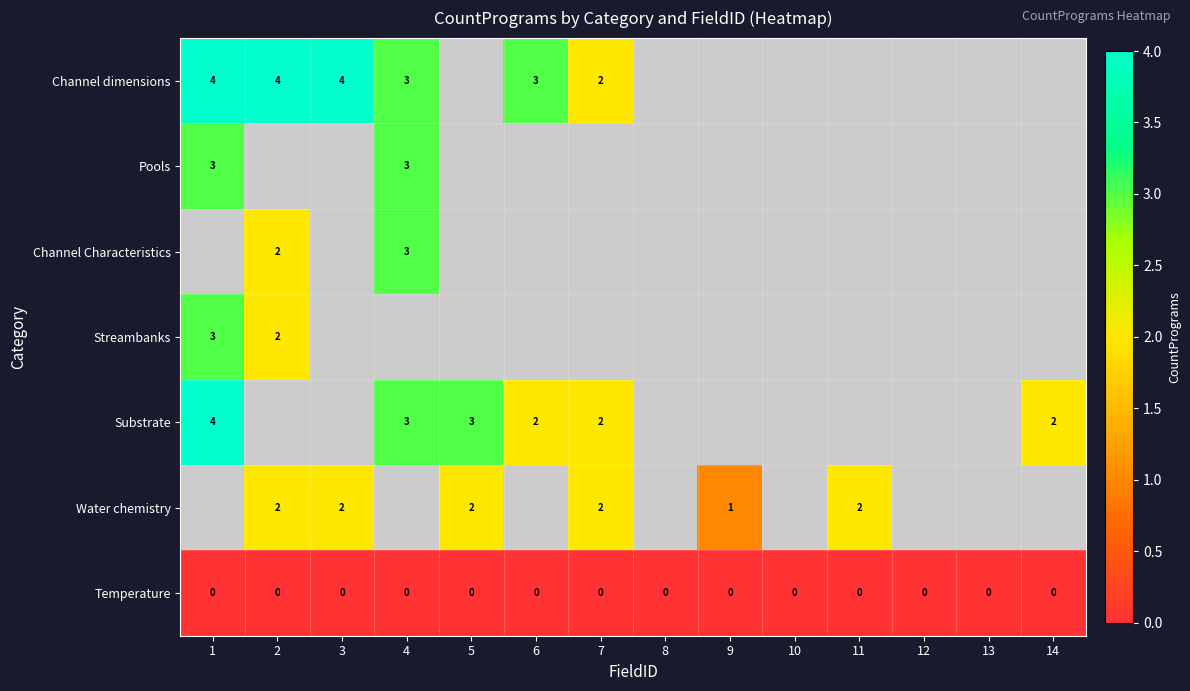

Is it true that Substrate equals 4 at 7?

False